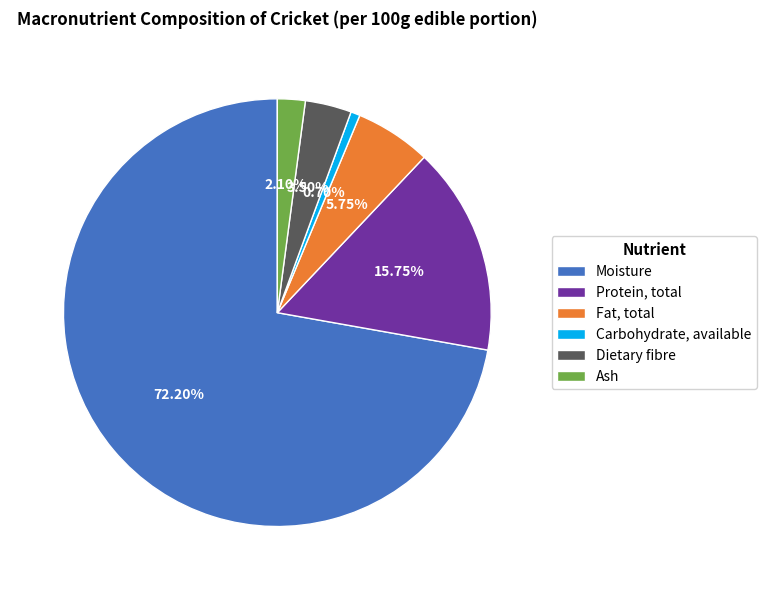

Does Protein, total account for over 50% of the chart?

No